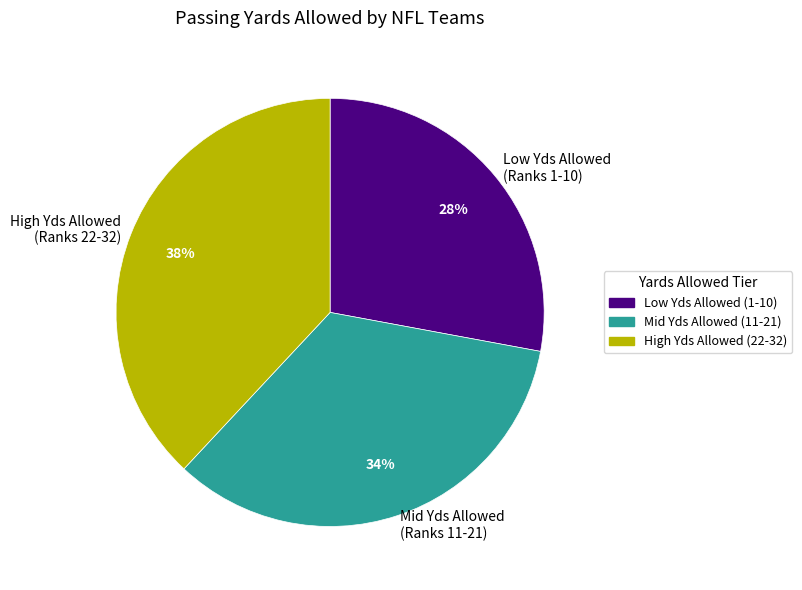

Combined, do Low Yds Allowed (Ranks 1-10) and Mid Yds Allowed (Ranks 11-21) account for over 50%?

Yes